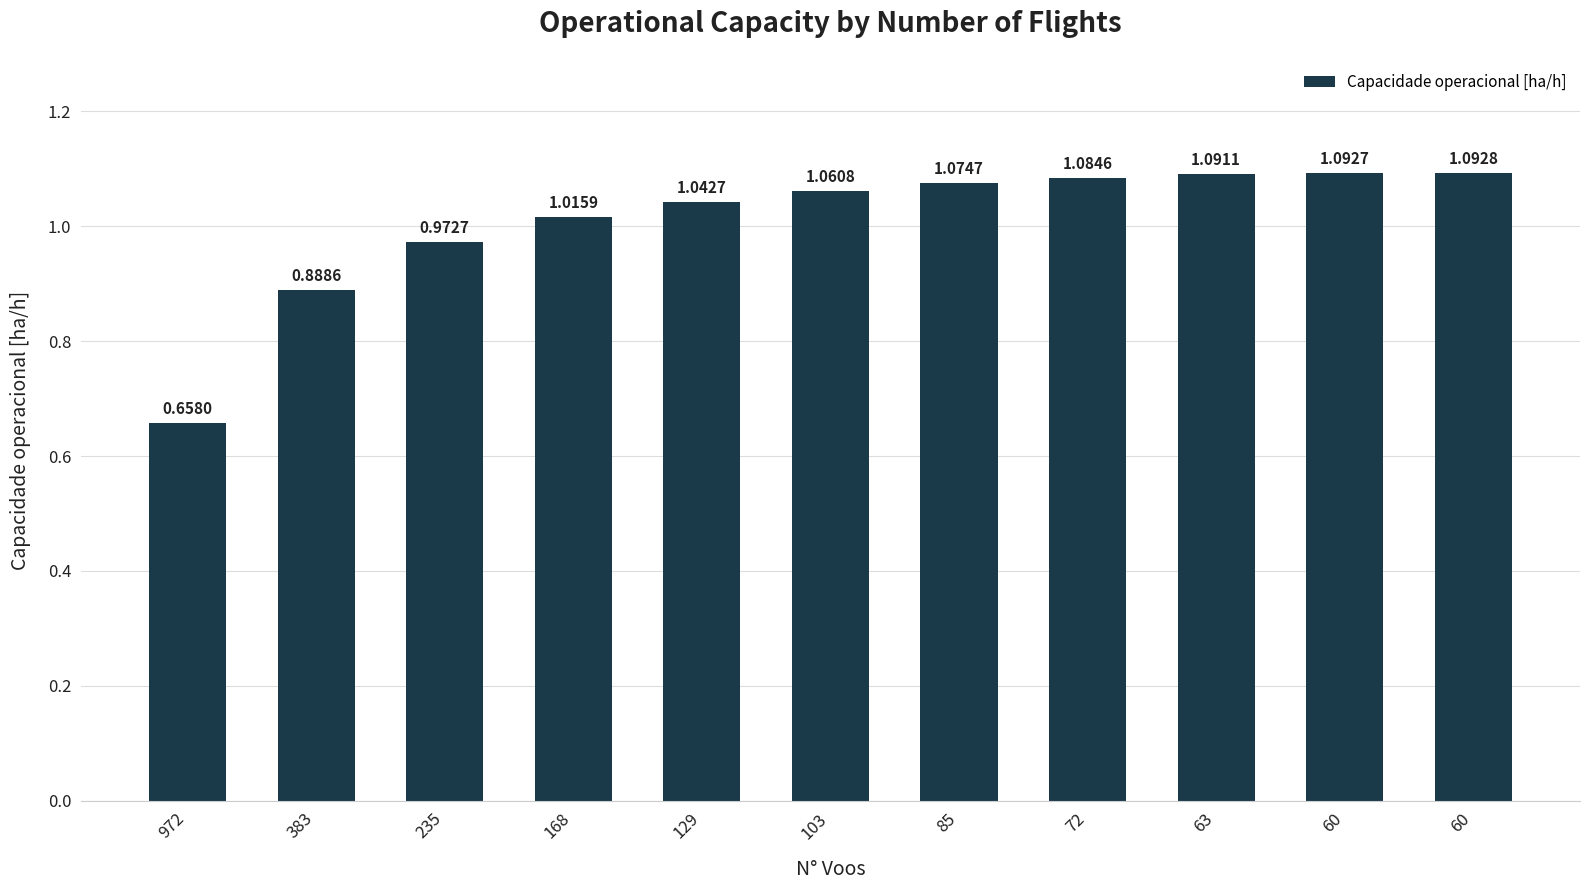

What is the value of the 5th bar from the left?

1.0